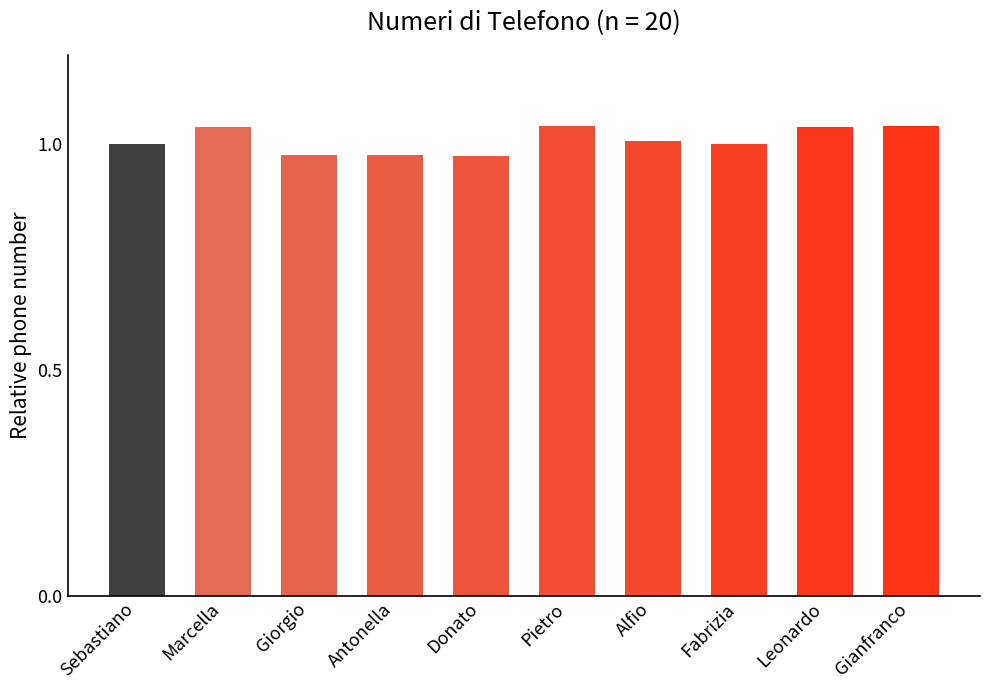

The chart shows a value of 1.0 at Giorgio. True or false?

True